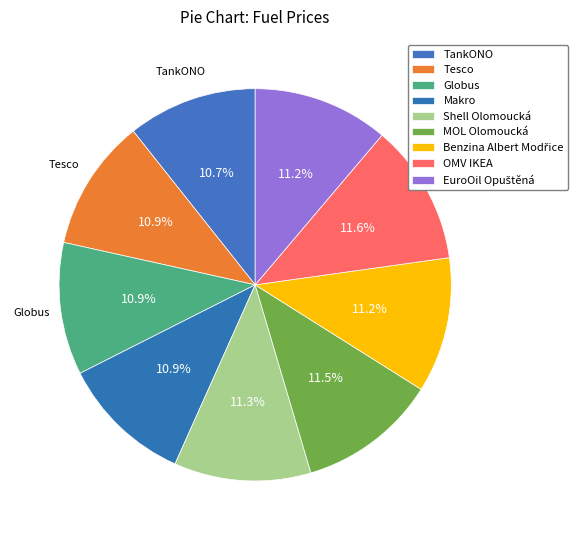

True or false: Tesco accounts for 11% of the total.

True